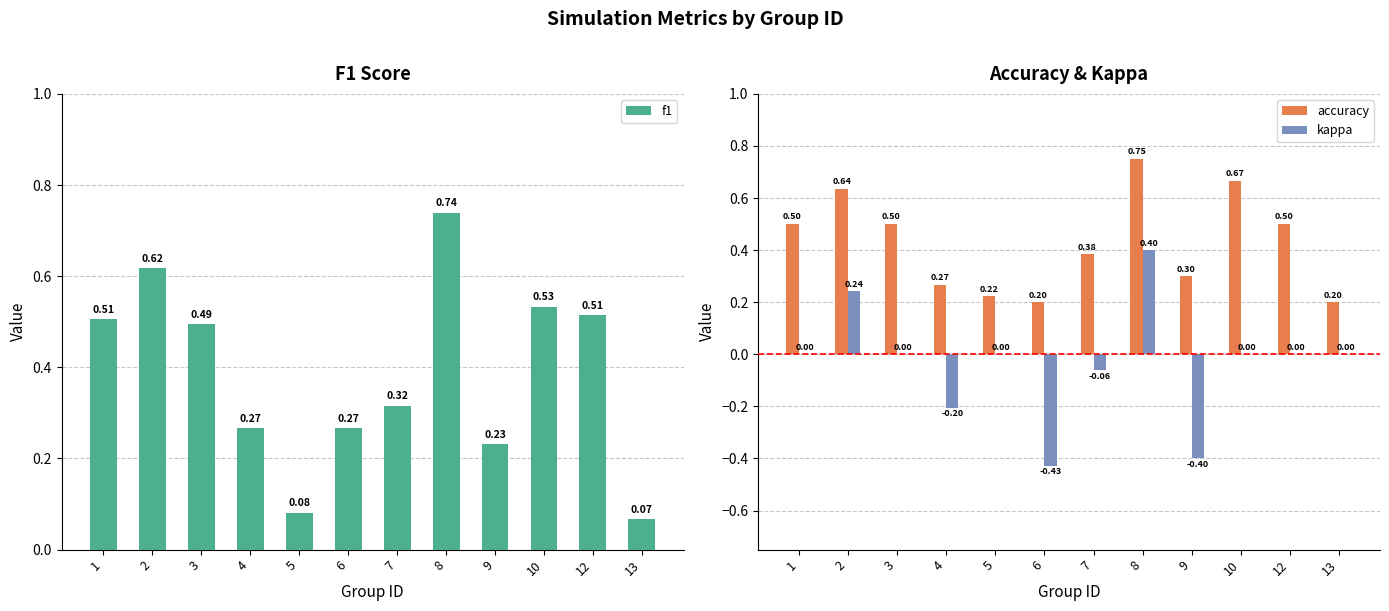

Rank the categories by kappa value from lowest to highest.

6, 9, 4, 7, 1, 3, 5, 10, 12, 13, 2, 8